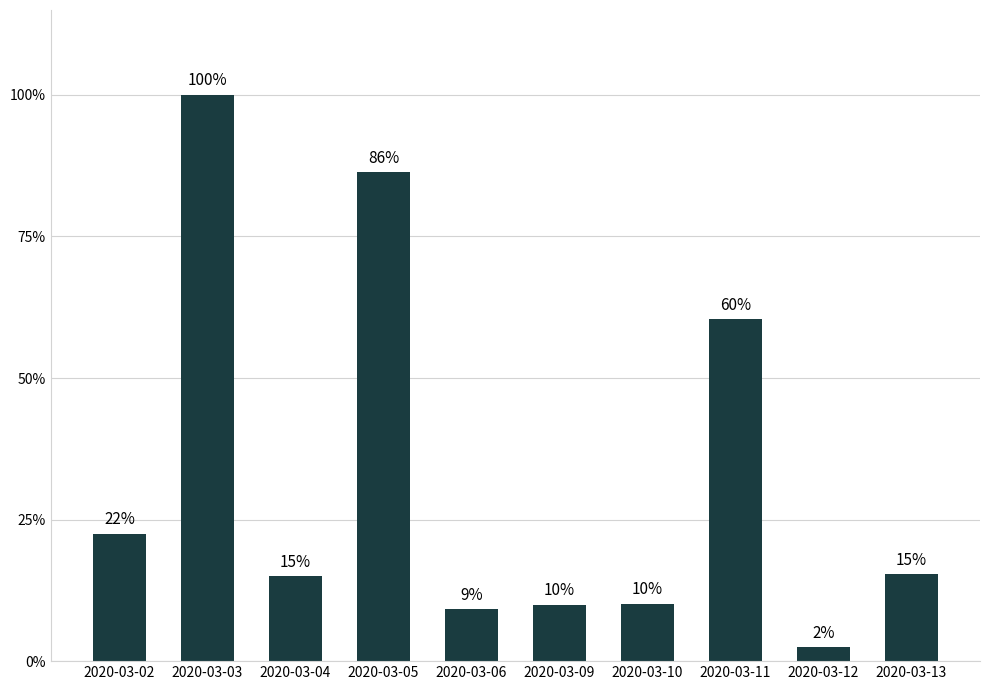

Reading left to right, extract all data points from this chart.

0.2	1.0	0.1	0.9	0.1	0.1	0.1	0.6	0.0	0.2